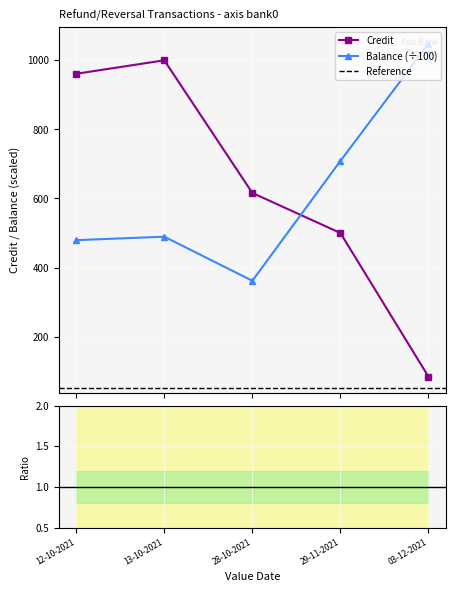

In Balance, how many points are lower than both neighbors (excluding endpoints)?

1